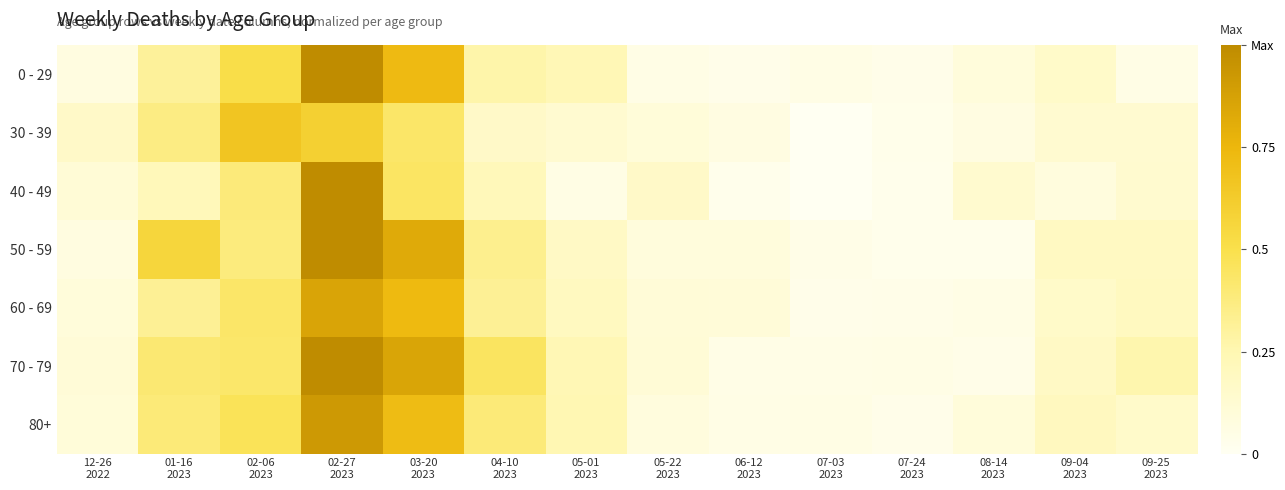

Reading left to right, list all the values displayed in this chart.

0 - 29: 12-26
2022=0.1	01-16
2023=0.3	02-06
2023=0.5	02-27
2023=1.0	03-20
2023=0.7	04-10
2023=0.3	05-01
2023=0.2	05-22
2023=0.1	06-12
2023=0.0	07-03
2023=0.1	07-24
2023=0.0	08-14
2023=0.1	09-04
2023=0.2	09-25
2023=0.1
30 - 39: 12-26
2022=0.2	01-16
2023=0.4	02-06
2023=0.7	02-27
2023=0.6	03-20
2023=0.4	04-10
2023=0.2	05-01
2023=0.1	05-22
2023=0.1	06-12
2023=0.1	07-03
2023=0.0	07-24
2023=0.0	08-14
2023=0.1	09-04
2023=0.1	09-25
2023=0.1
40 - 49: 12-26
2022=0.1	01-16
2023=0.2	02-06
2023=0.4	02-27
2023=1.0	03-20
2023=0.4	04-10
2023=0.2	05-01
2023=0.1	05-22
2023=0.2	06-12
2023=0.0	07-03
2023=0.0	07-24
2023=0.0	08-14
2023=0.1	09-04
2023=0.1	09-25
2023=0.1
50 - 59: 12-26
2022=0.1	01-16
2023=0.6	02-06
2023=0.4	02-27
2023=1.0	03-20
2023=0.8	04-10
2023=0.3	05-01
2023=0.2	05-22
2023=0.1	06-12
2023=0.1	07-03
2023=0.0	07-24
2023=0.0	08-14
2023=0.0	09-04
2023=0.2	09-25
2023=0.2
60 - 69: 12-26
2022=0.1	01-16
2023=0.3	02-06
2023=0.4	02-27
2023=0.9	03-20
2023=0.7	04-10
2023=0.3	05-01
2023=0.2	05-22
2023=0.1	06-12
2023=0.1	07-03
2023=0.0	07-24
2023=0.0	08-14
2023=0.1	09-04
2023=0.2	09-25
2023=0.2
70 - 79: 12-26
2022=0.1	01-16
2023=0.4	02-06
2023=0.4	02-27
2023=1.0	03-20
2023=0.9	04-10
2023=0.4	05-01
2023=0.2	05-22
2023=0.1	06-12
2023=0.1	07-03
2023=0.1	07-24
2023=0.1	08-14
2023=0.0	09-04
2023=0.2	09-25
2023=0.3
80+: 12-26
2022=0.1	01-16
2023=0.4	02-06
2023=0.5	02-27
2023=0.9	03-20
2023=0.7	04-10
2023=0.4	05-01
2023=0.2	05-22
2023=0.1	06-12
2023=0.1	07-03
2023=0.1	07-24
2023=0.0	08-14
2023=0.1	09-04
2023=0.2	09-25
2023=0.2